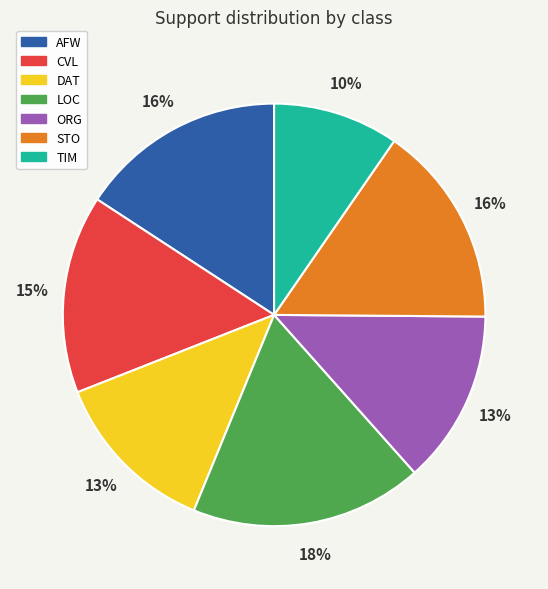

To the nearest percent, what portion does ORG represent?

13%